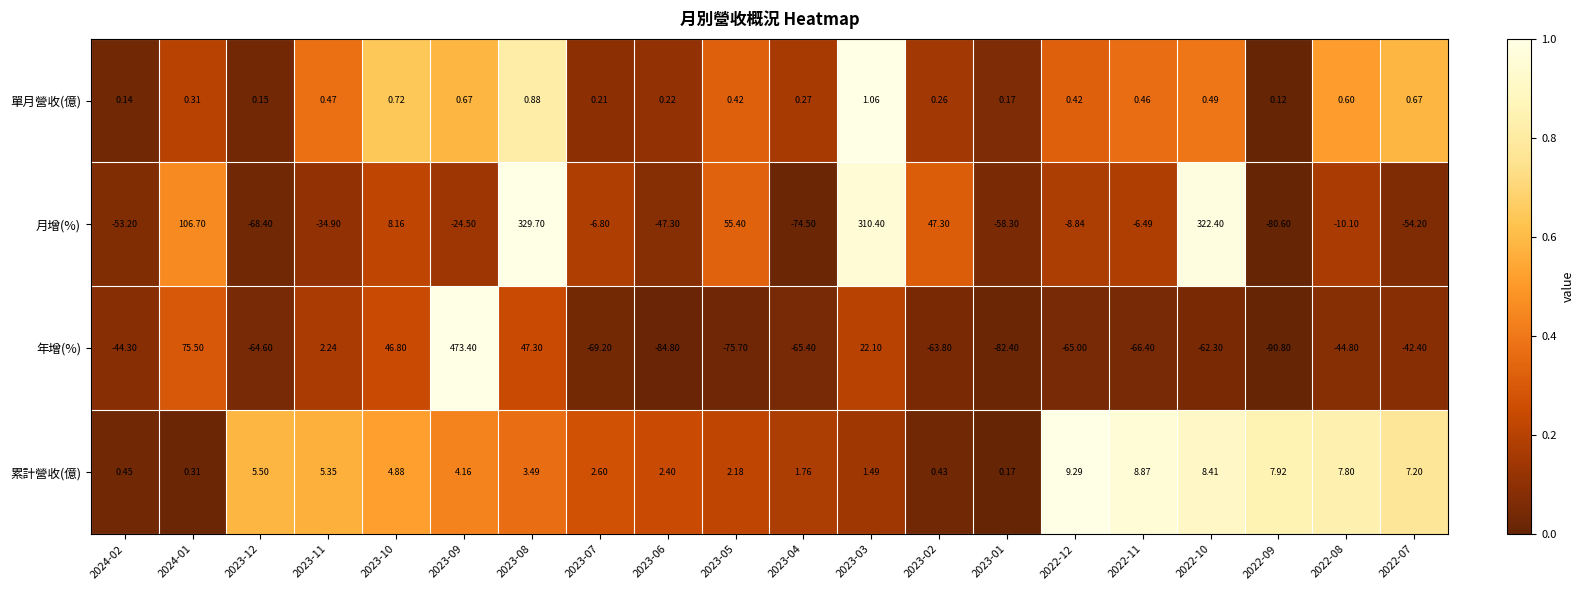

List the series in order of their peak value, lowest first.

單月營收(億), 累計營收(億), 月增(%), 年增(%)